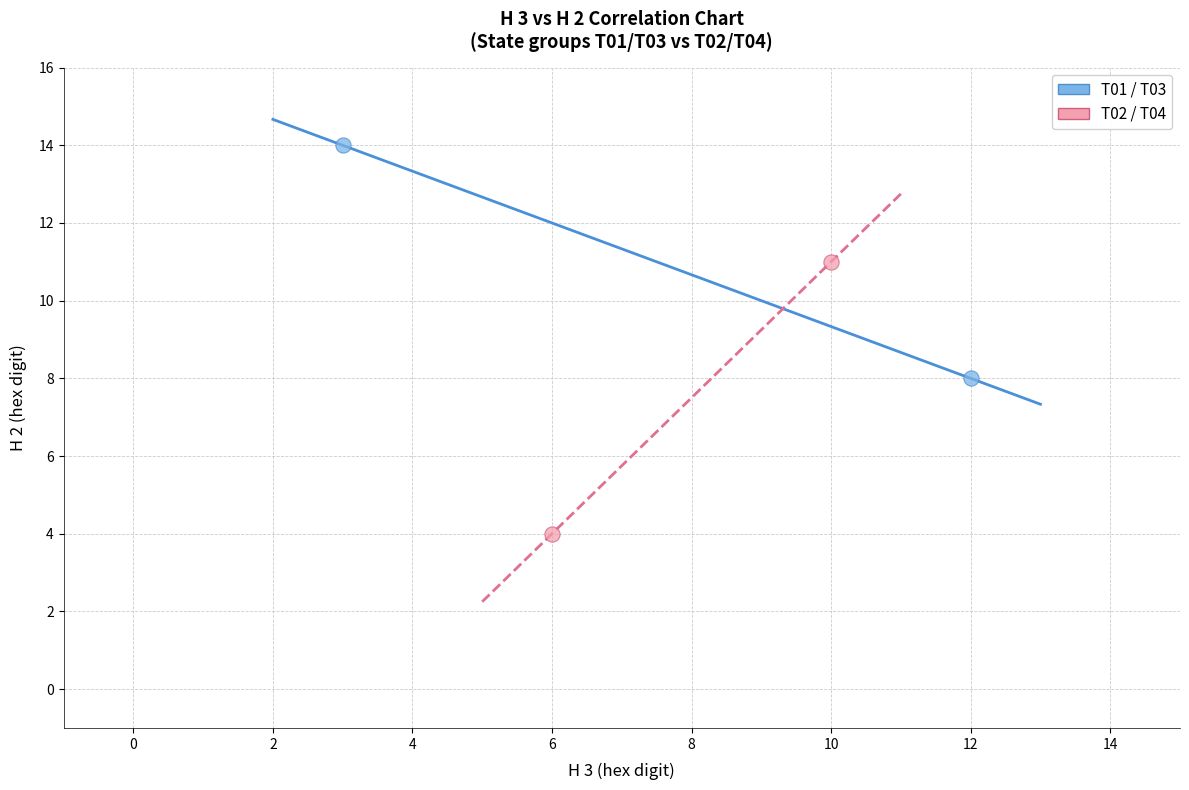

Which series reaches the minimum Y coordinate?

T02 / T04